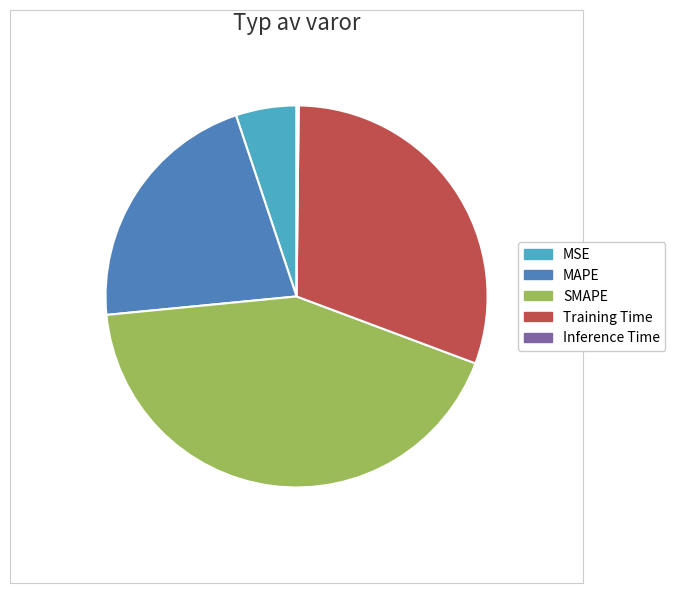

Is the sum of SMAPE and MSE greater than half?

No